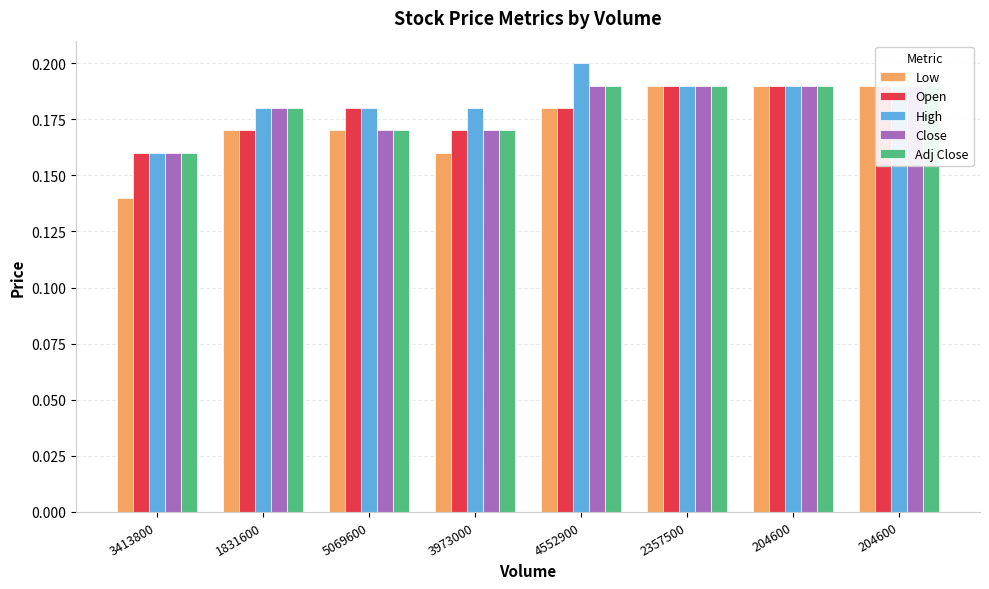

What is the sum of the Low values at 1831600 and 204600?

0.4